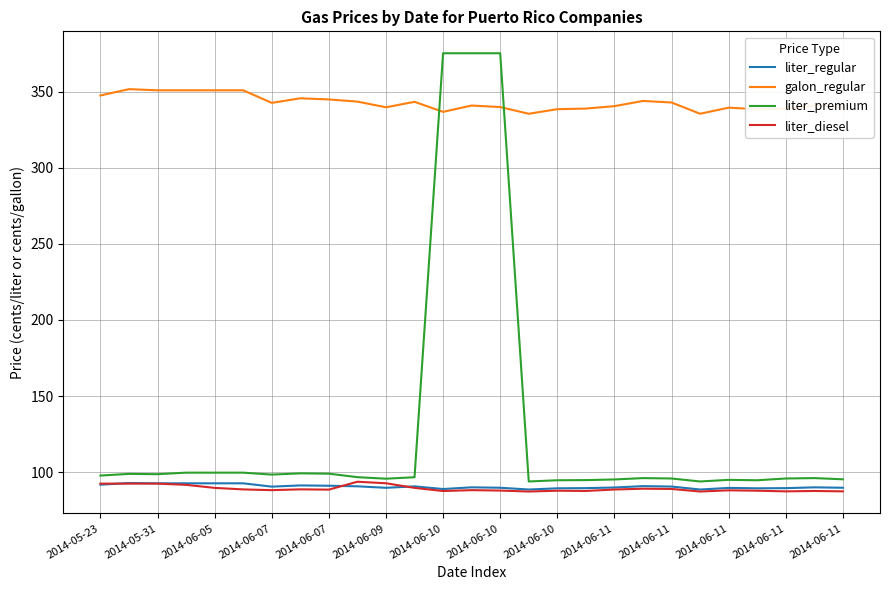

True or false: liter_regular and galon_regular cross at least once.

False